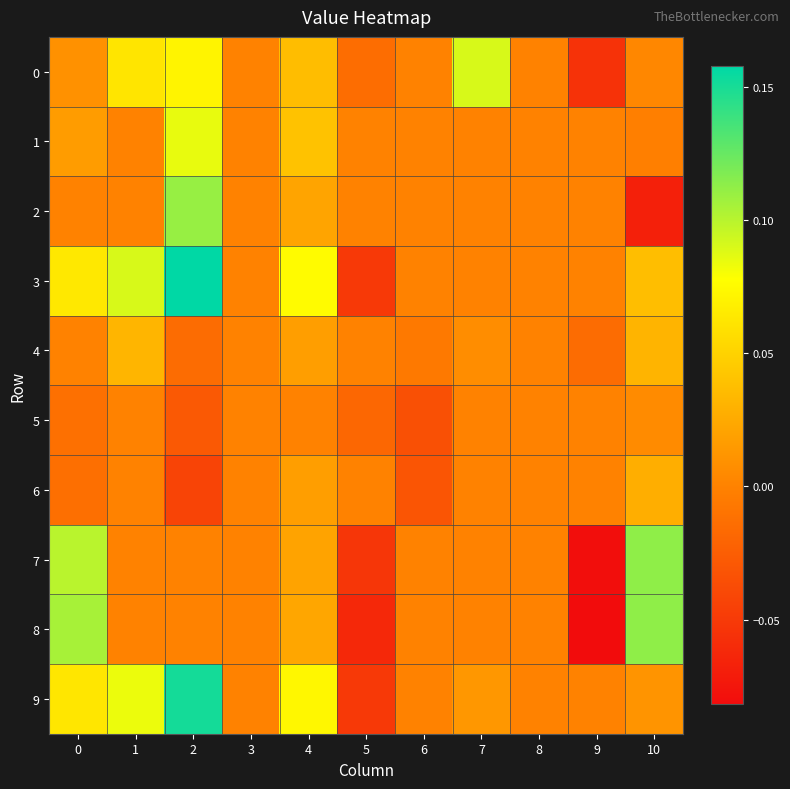

Rank the series by their maximum value, from lowest to highest.

row_5, row_6, row_4, row_1, row_0, row_2, row_7, row_8, row_9, row_3